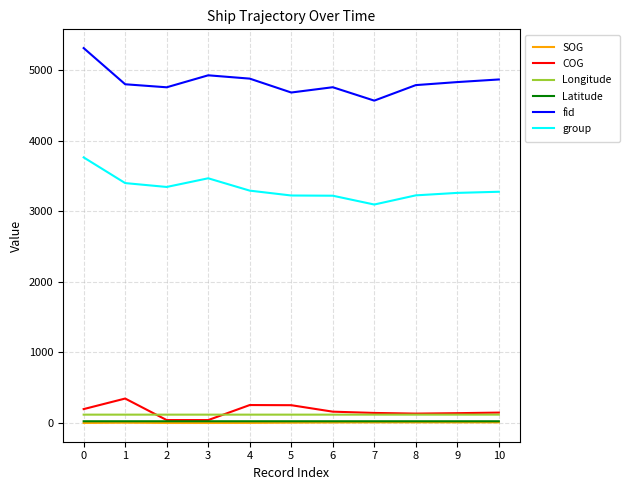

Count the number of data series in this chart.

6